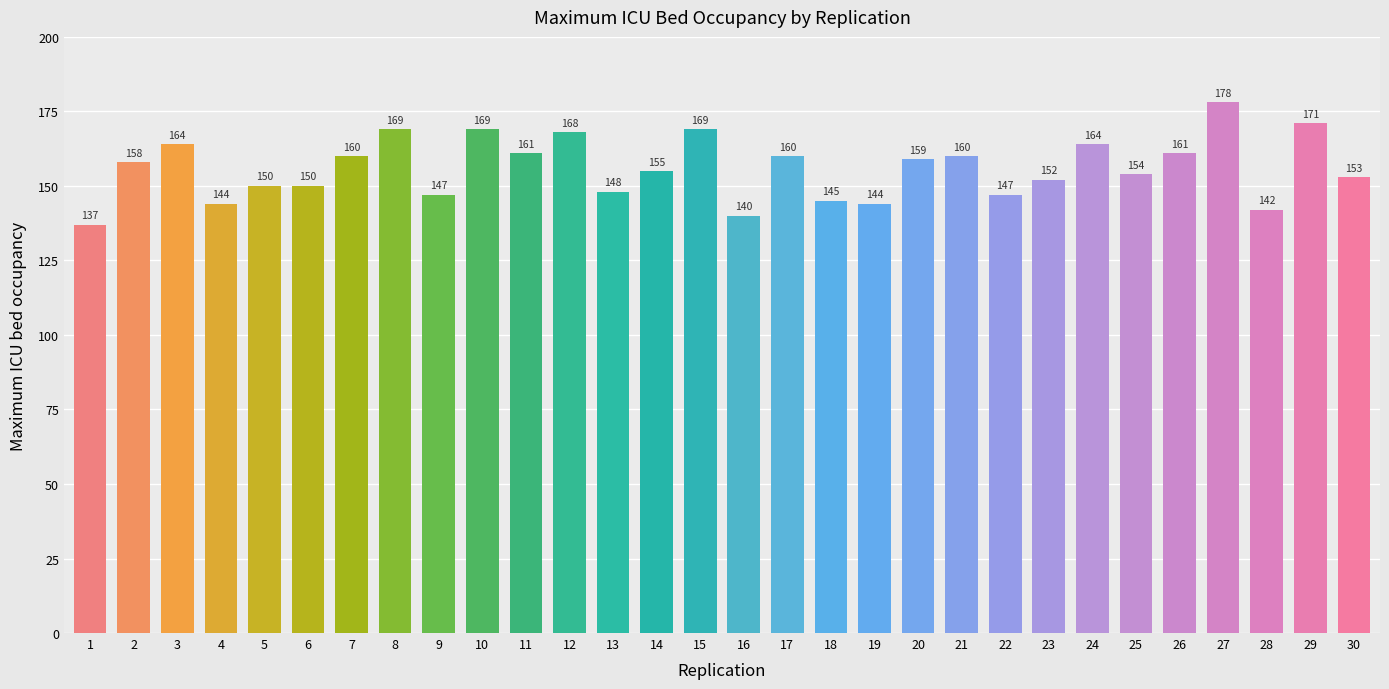

What is the sum of the values at 18 and 14?

300